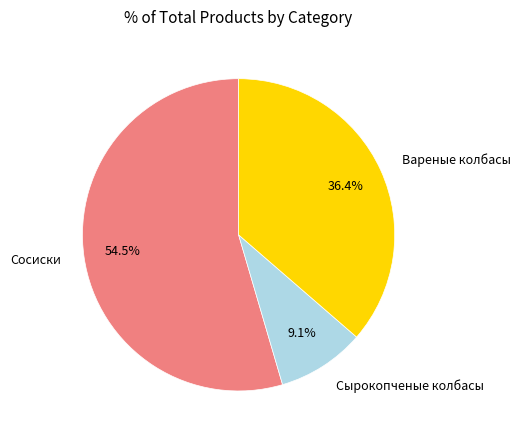

Is the sum of Вареные колбасы and Сырокопченые колбасы greater than half?

No